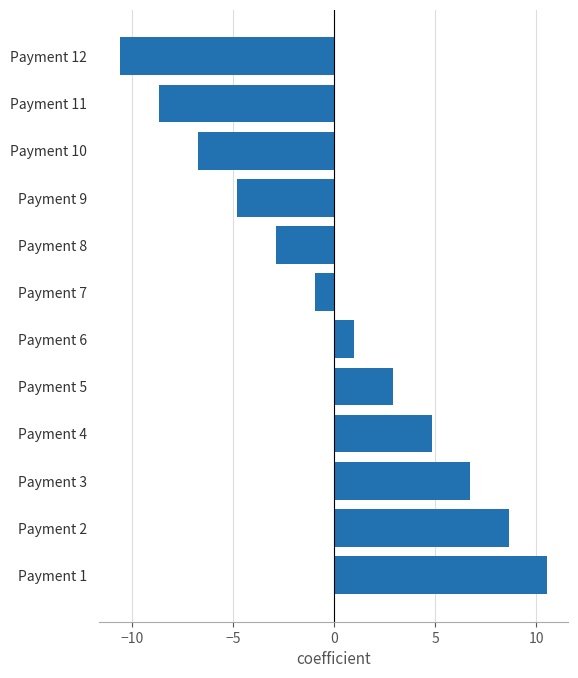

List the labels in order of value, largest first.

Payment 1, Payment 2, Payment 3, Payment 4, Payment 5, Payment 6, Payment 7, Payment 8, Payment 9, Payment 10, Payment 11, Payment 12